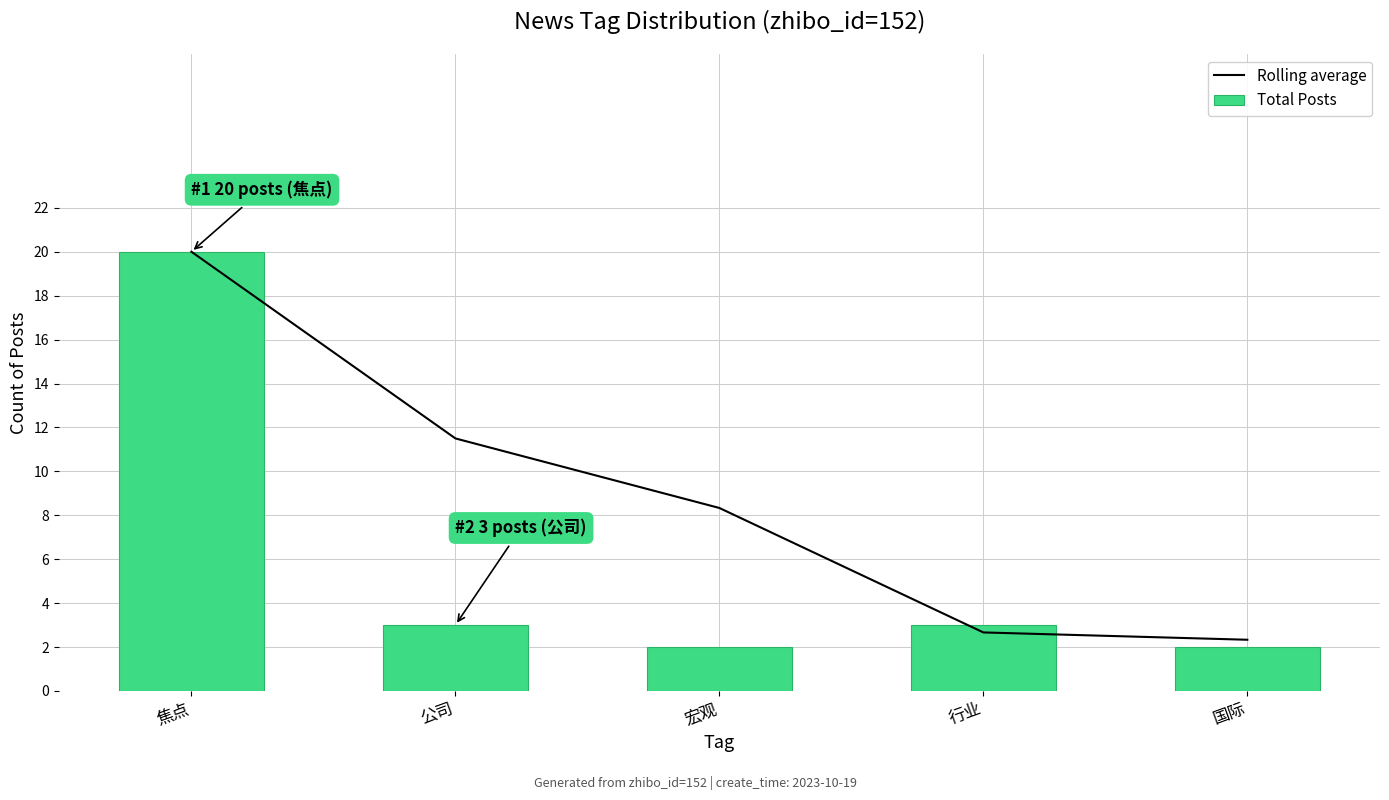

Which series has the largest total across all categories?

Rolling average